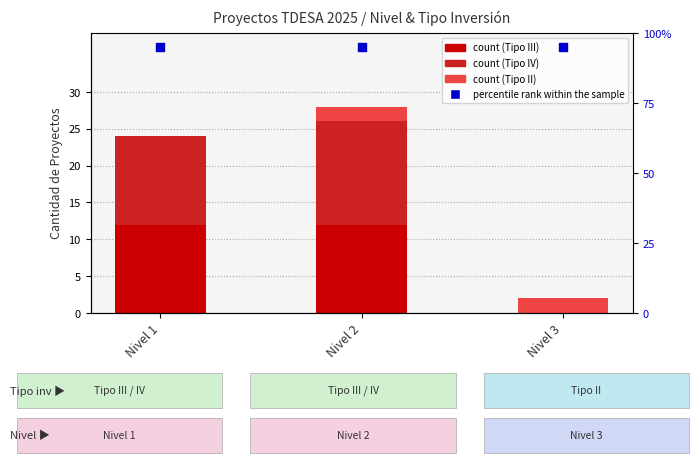

Which series has the largest Y range (max minus min)?

Tipo IV